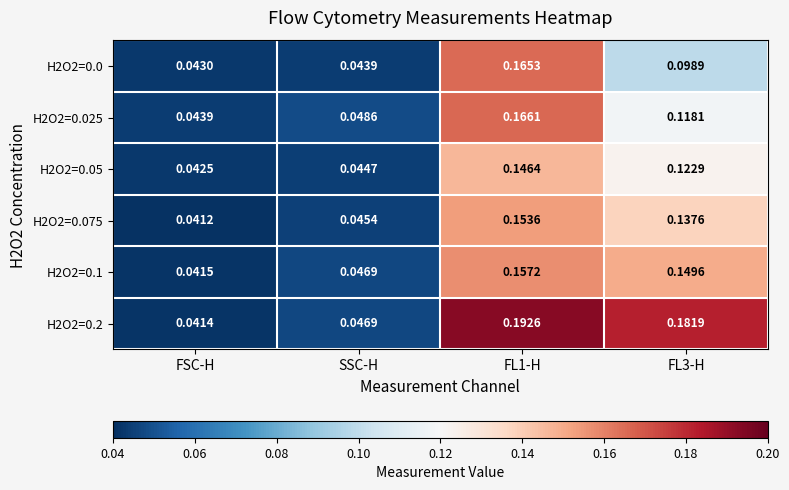

Which series has the largest total across all categories?

H2O2=0.2